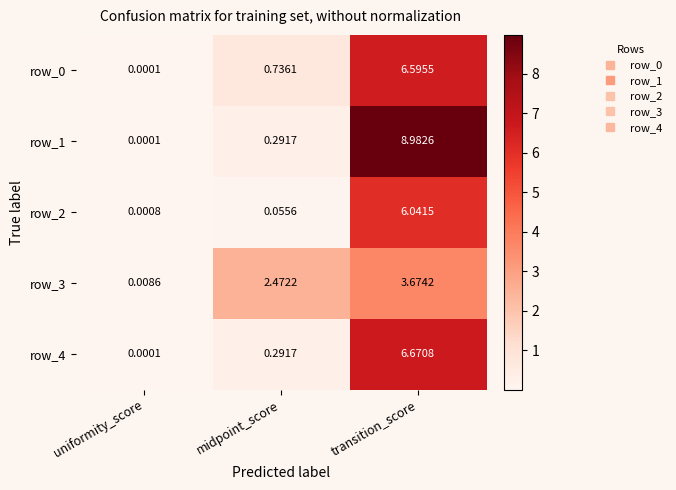

What is the maximum value shown in the chart?

9.0